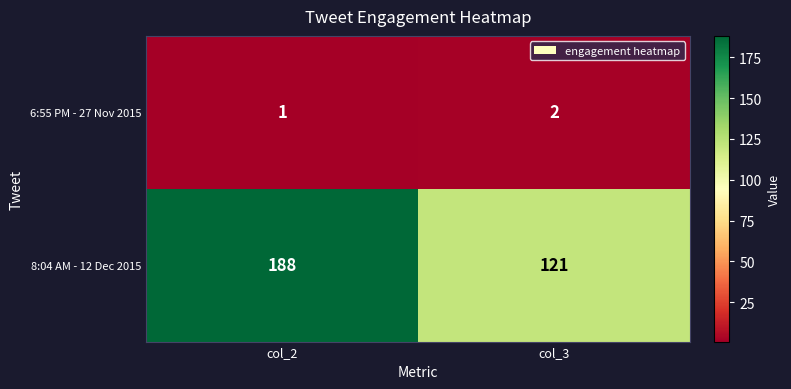

Reading left to right, what are all the values shown in this chart?

6:55 PM - 27 Nov 2015: col_2=1	col_3=2
8:04 AM - 12 Dec 2015: col_2=188	col_3=121